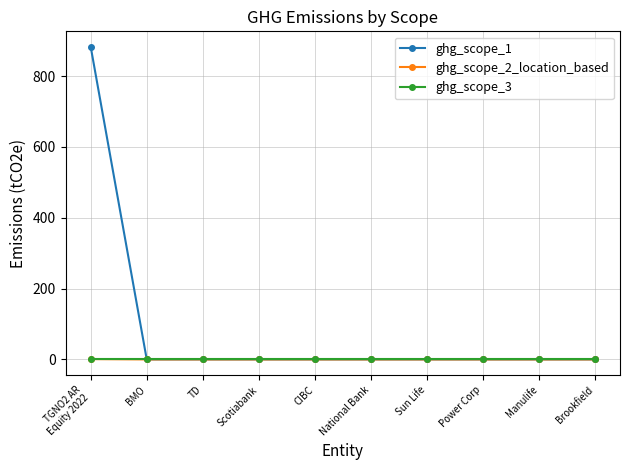

What is the label of the 8th point from the left?

Power Corp